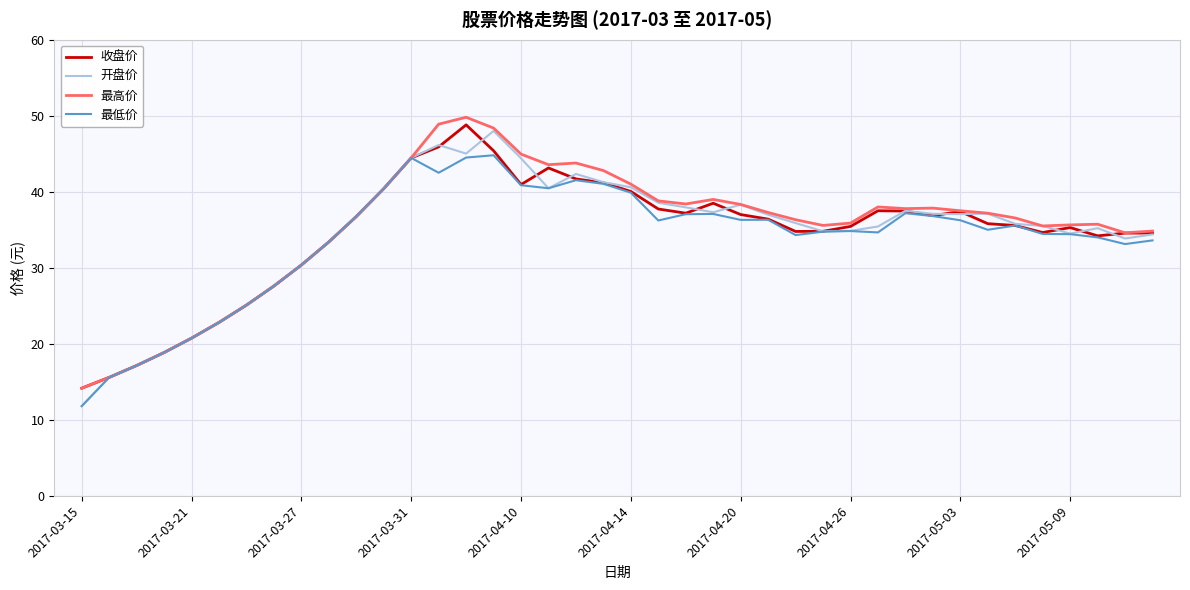

What is the maximum value shown in the chart?

49.8